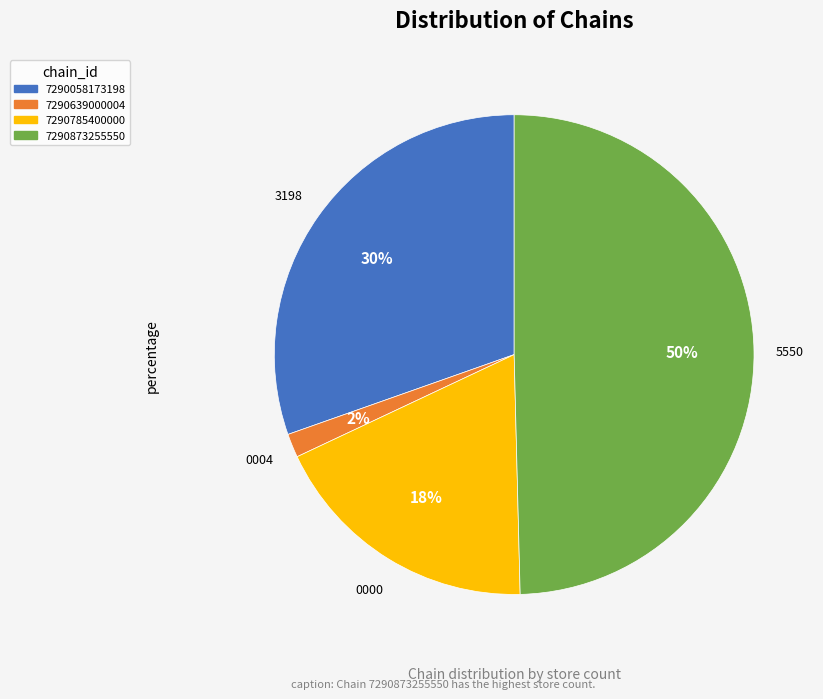

Combined, do 7290058173198 and 7290639000004 account for over 50%?

No